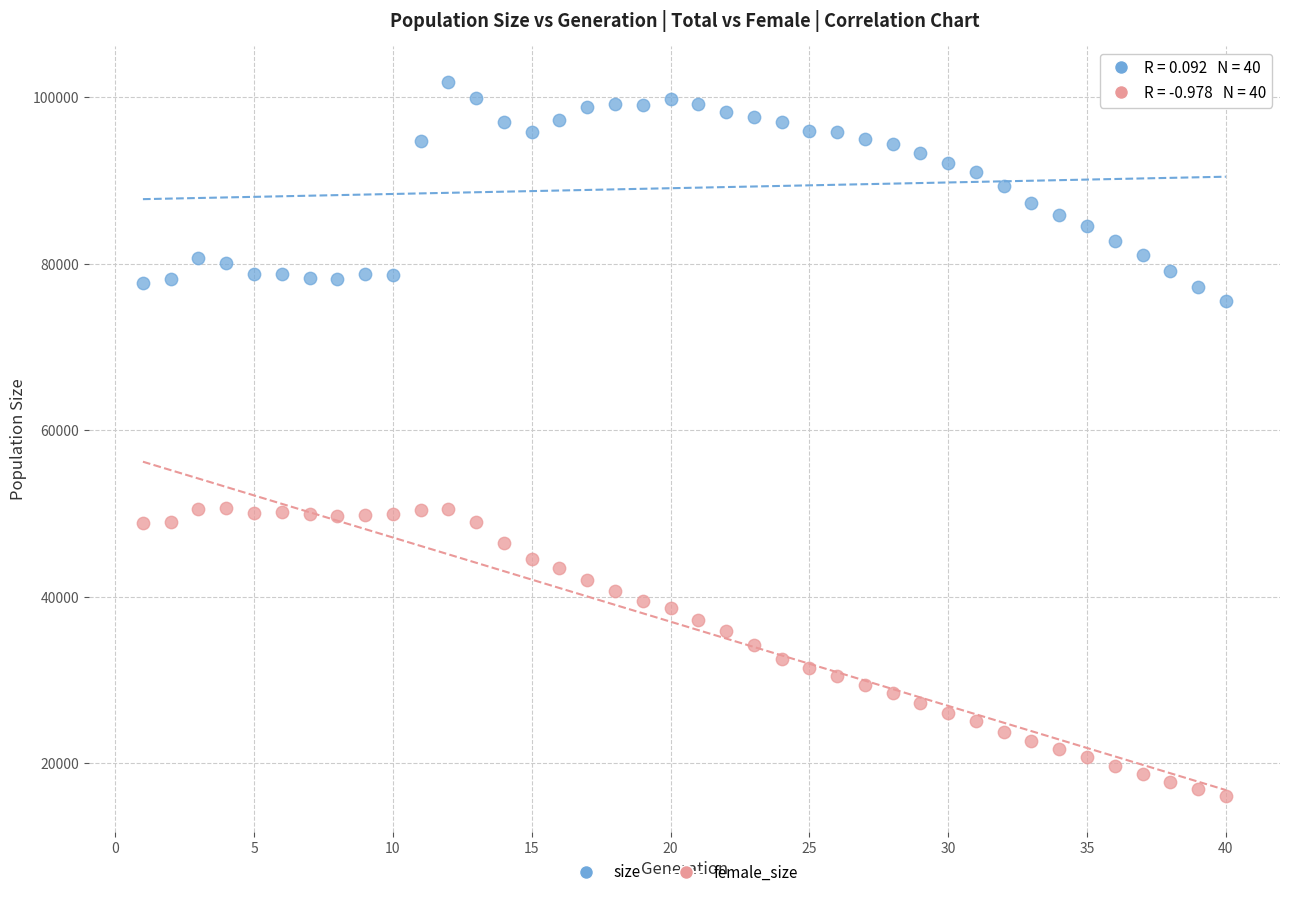

What is the X range (max minus min) for the scatter plot?

39